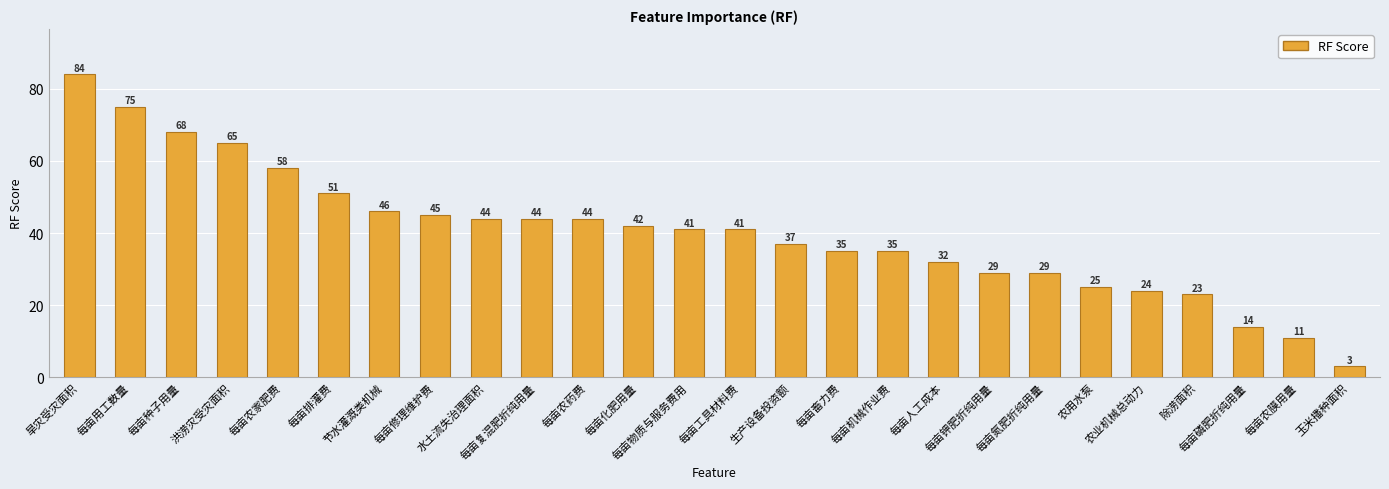

What is the label of the 2nd bar from the left?

每亩用工数量